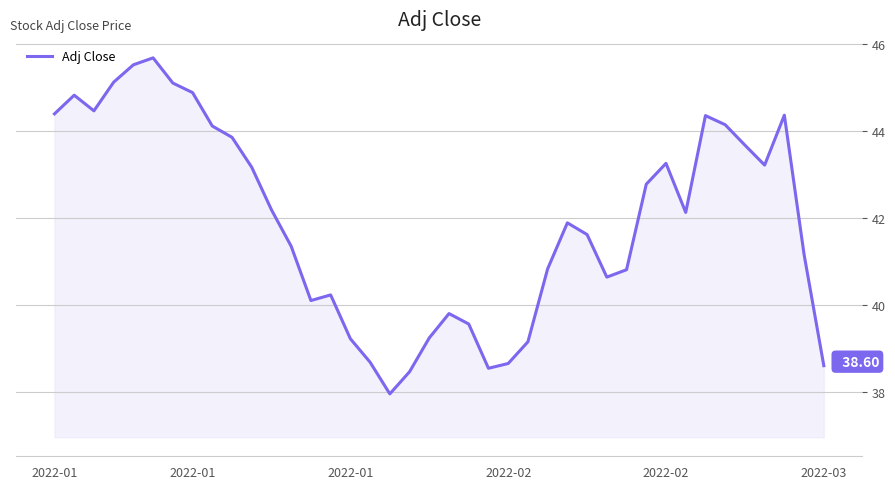

What is the smallest value displayed?

38.0